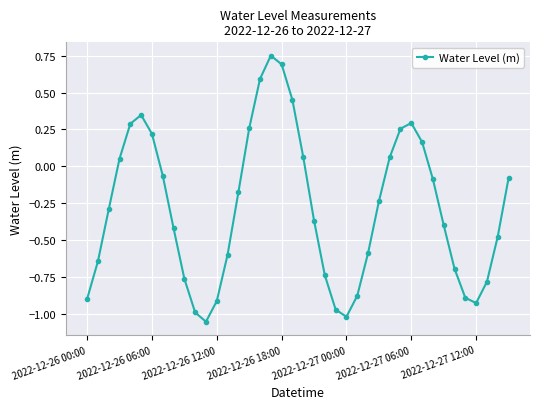

How many values are below zero?

26